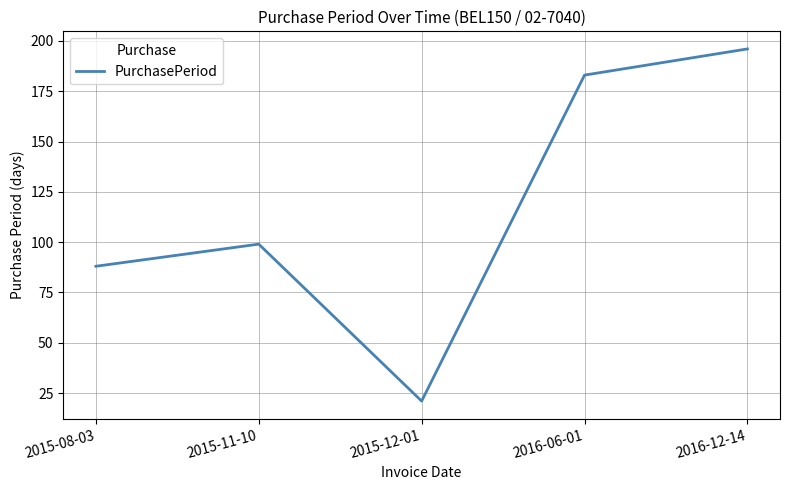

Rank the categories by value from lowest to highest.

2015-12-01, 2015-08-03, 2015-11-10, 2016-06-01, 2016-12-14